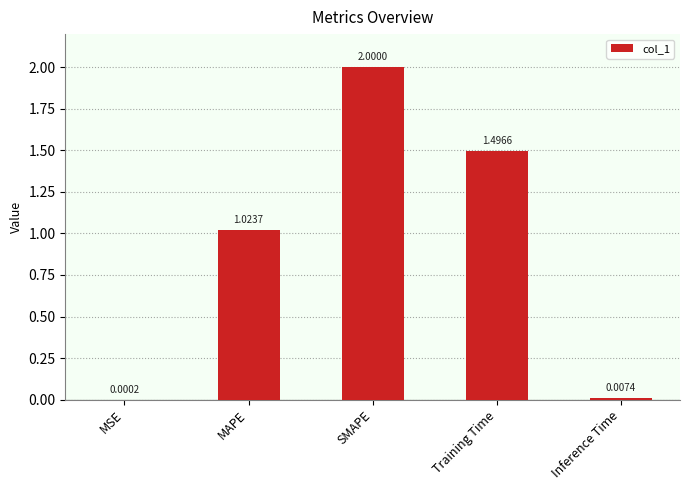

Read the value at SMAPE.

2.0